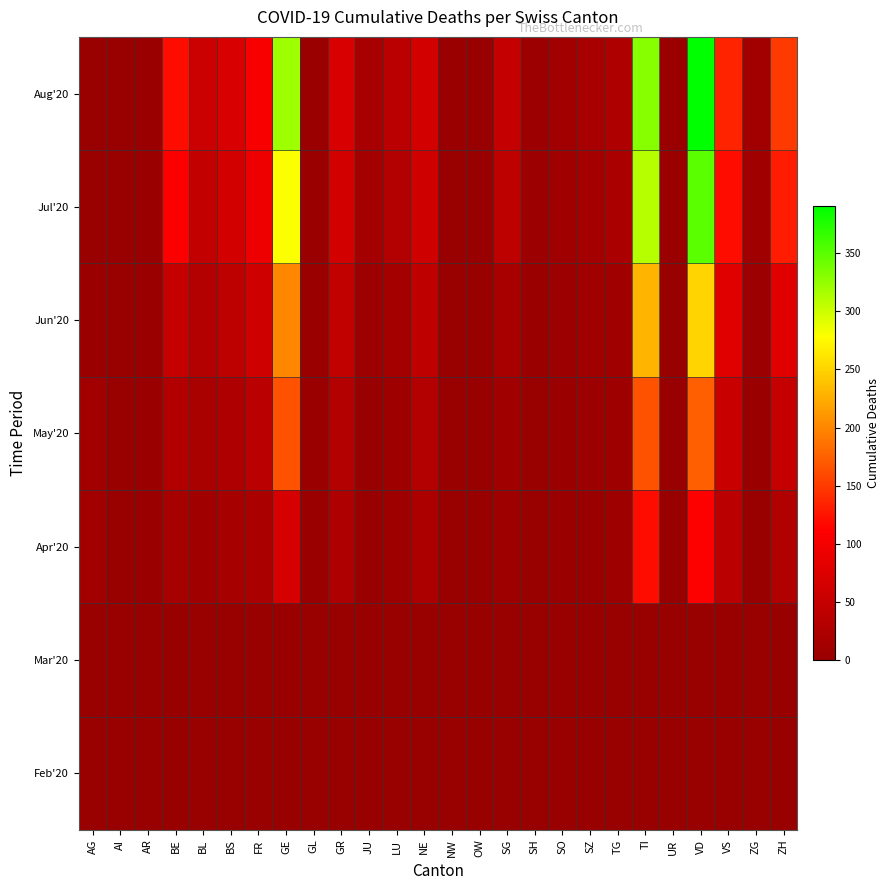

How many series are shown in this chart?

7